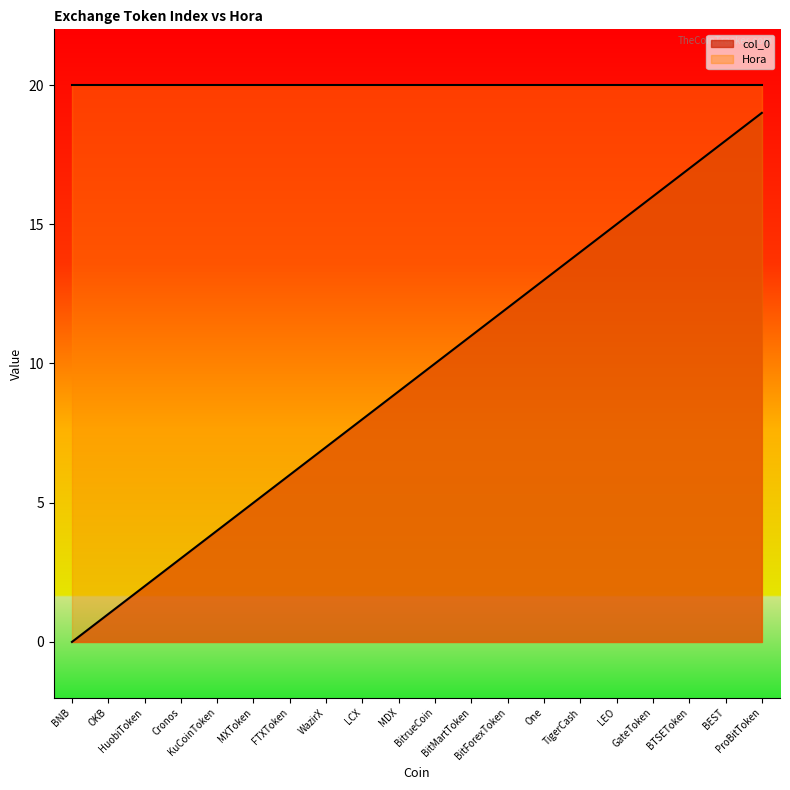

Rank the categories by value from highest to lowest.

ProBitToken, BEST, BTSEToken, GateToken, LEO, TigerCash, One, BitForexToken, BitMartToken, BitrueCoin, MDX, LCX, WazirX, FTXToken, MXToken, KuCoinToken, Cronos, HuobiToken, OKB, BNB